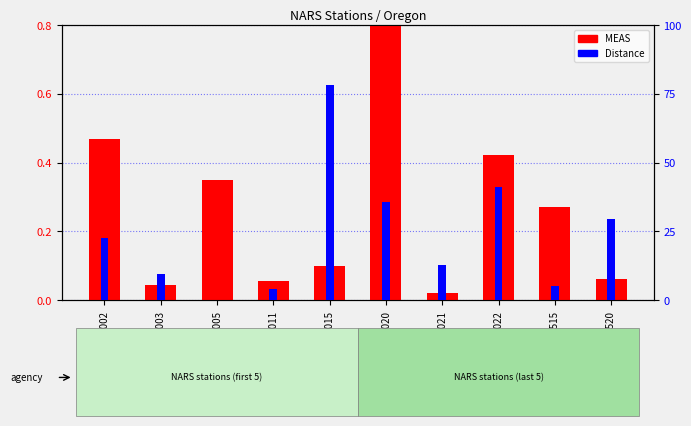

Rank the series by their average value, from lowest to highest.

Distance, MEAS